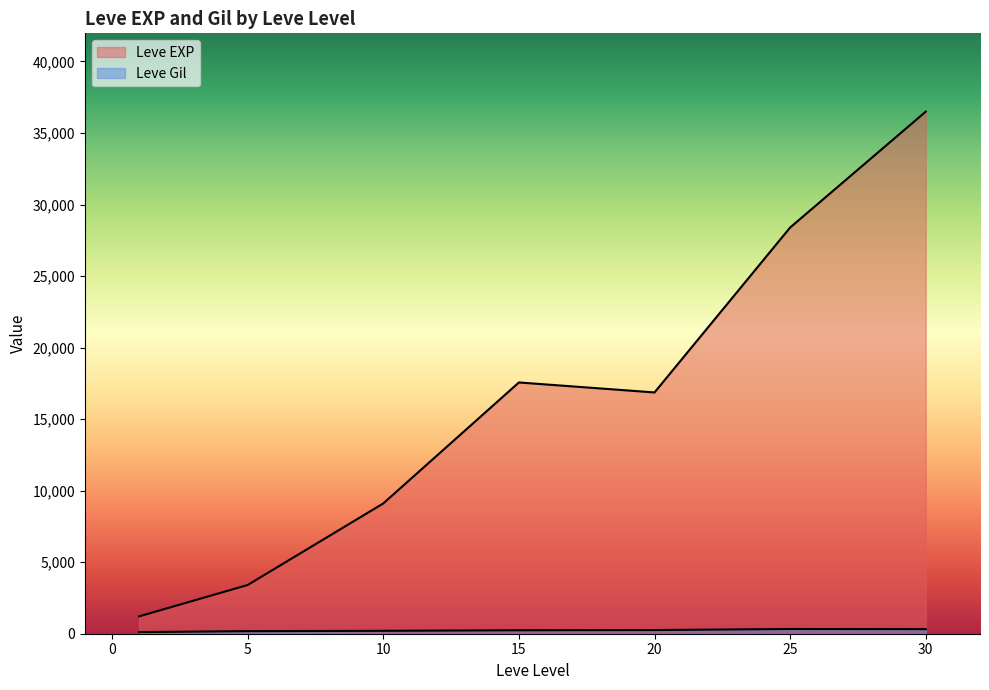

How many lines are shown in the chart?

2